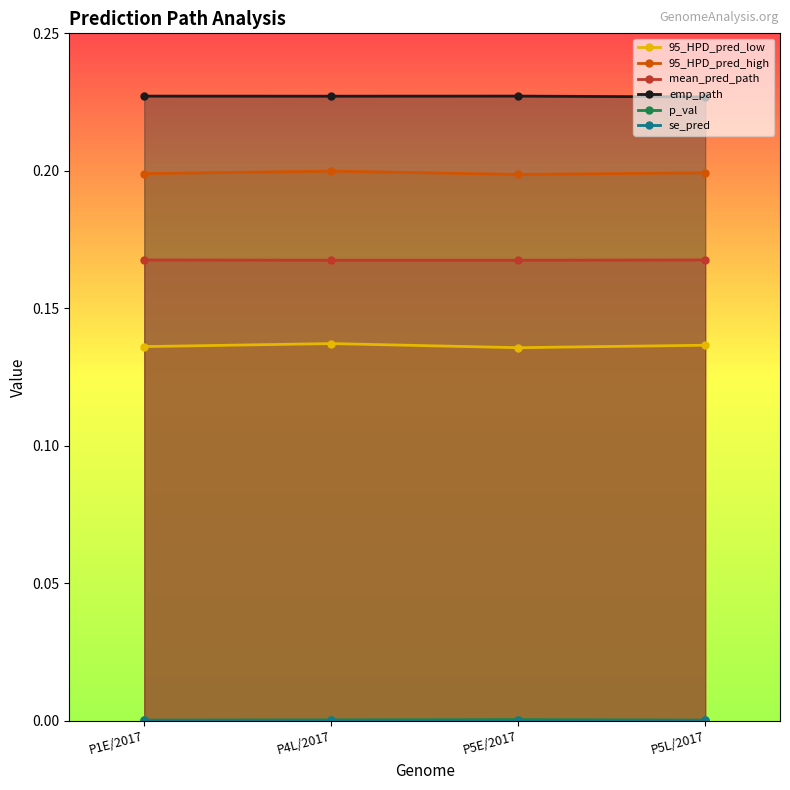

The p_val series shows 0.0 at P1E/2017. True or false?

True